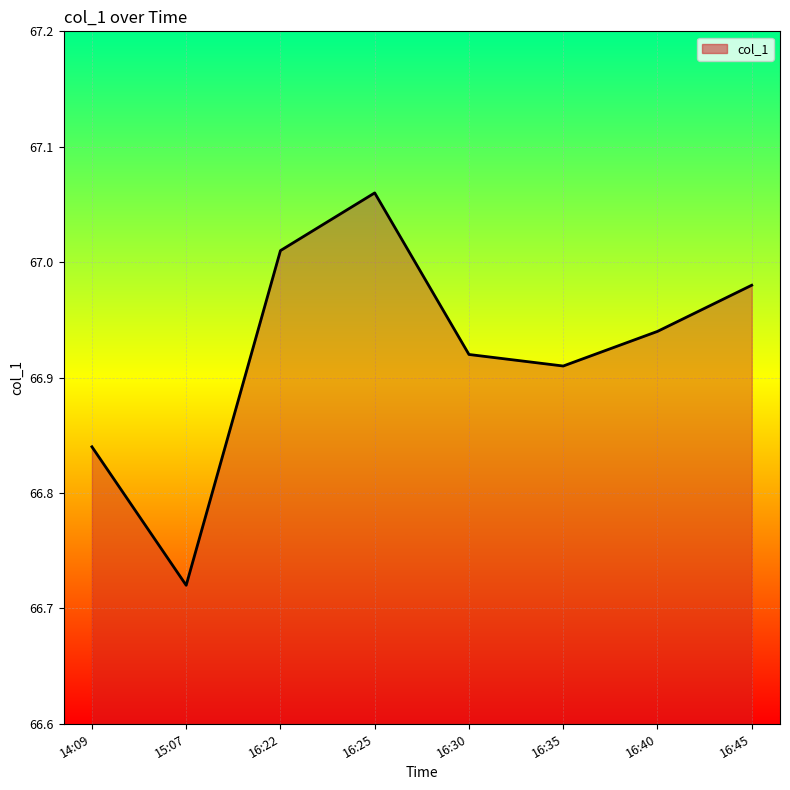

True or false: the data has more than 2 interior local peaks.

False